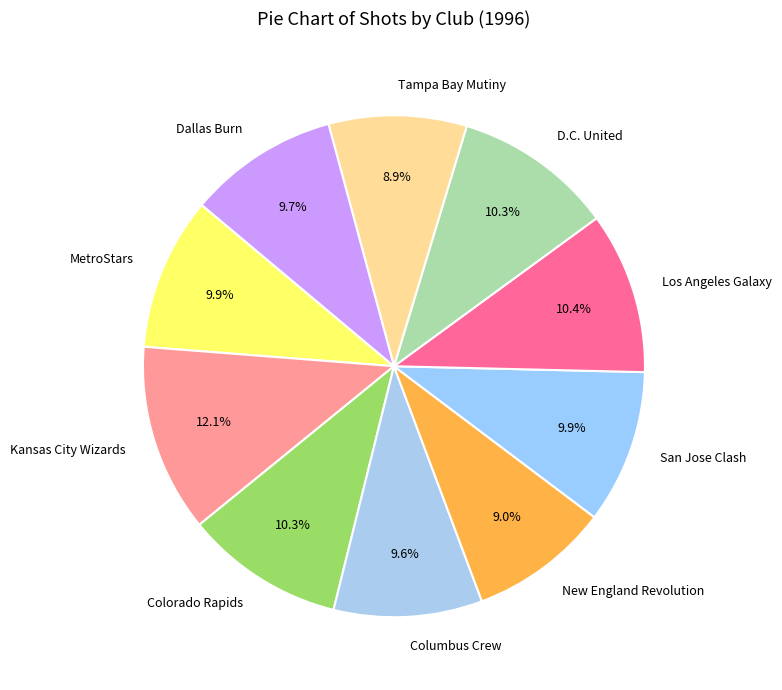

What is the ratio of the value at San Jose Clash to the value at D.C. United?

1.0